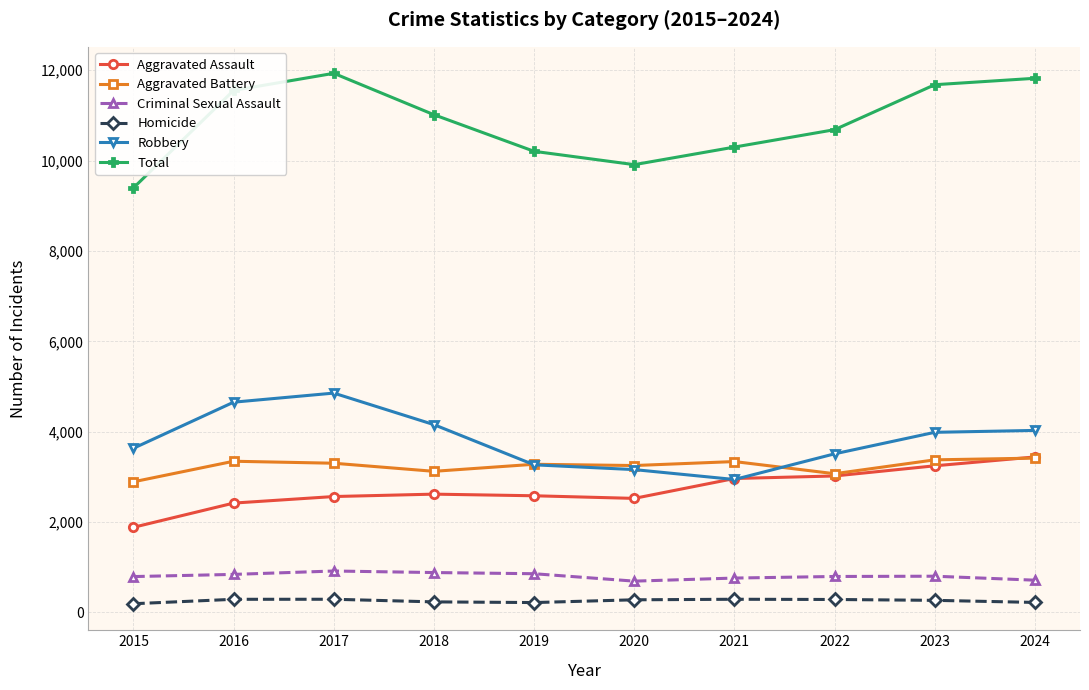

What is the difference between the second highest and minimum values in the Aggravated Battery series?

486